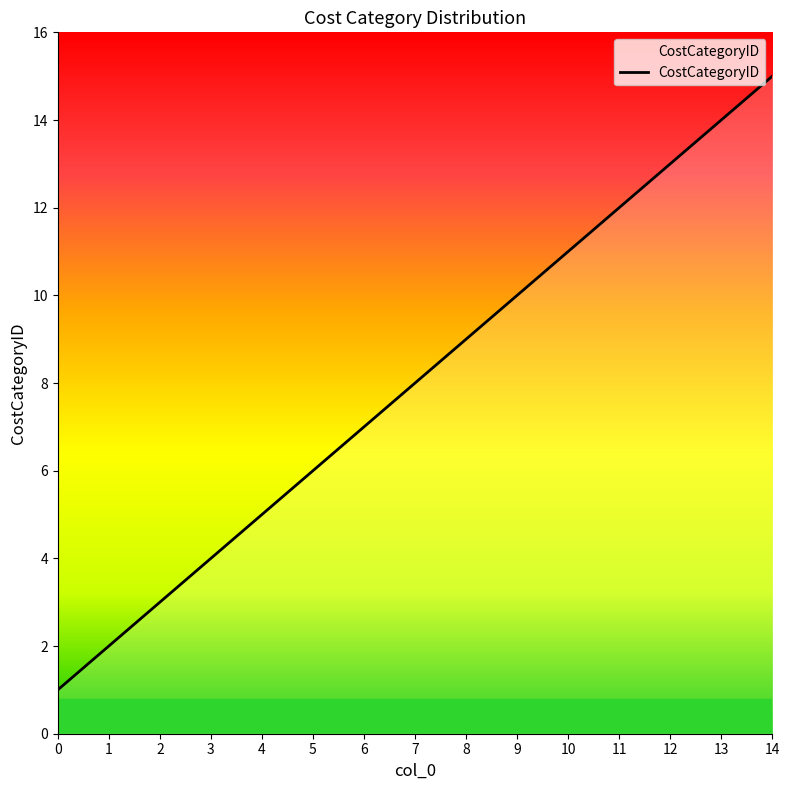

Does the chart have visible grid lines?

No